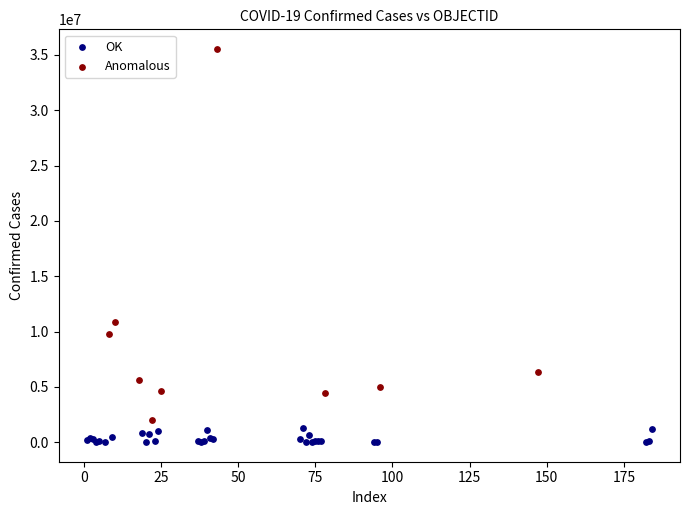

Which series has the largest Y range (max minus min)?

Anomalous